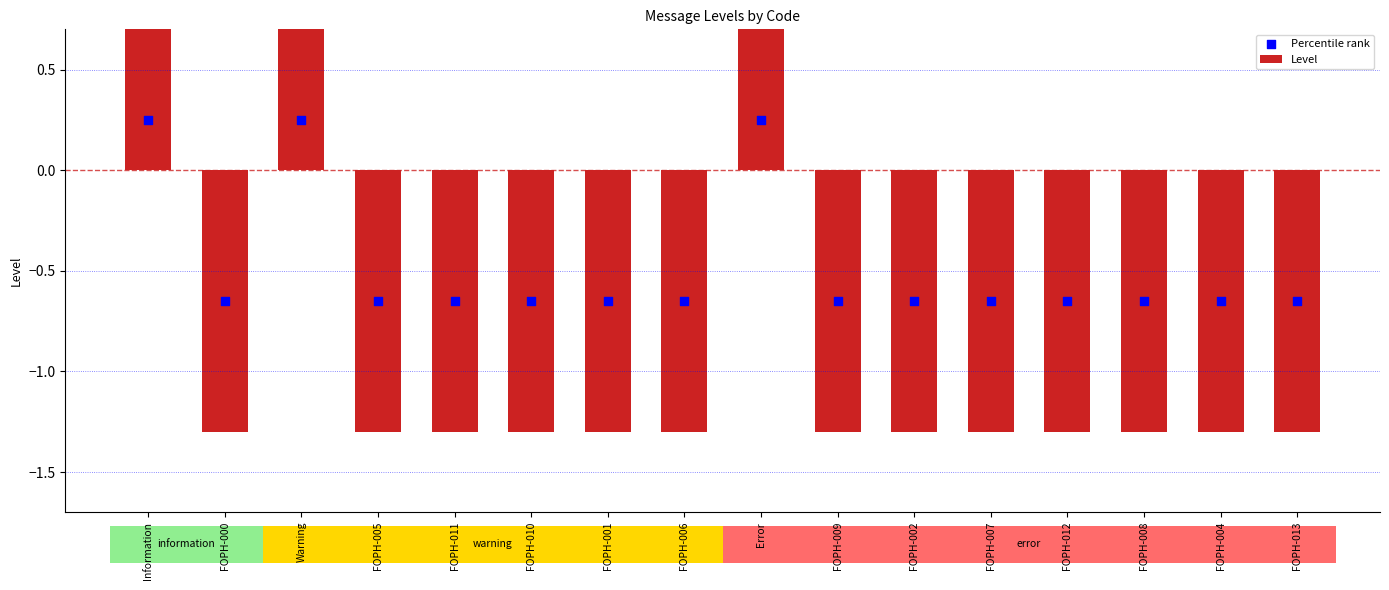

At which category is the sum across all series the highest?

Information